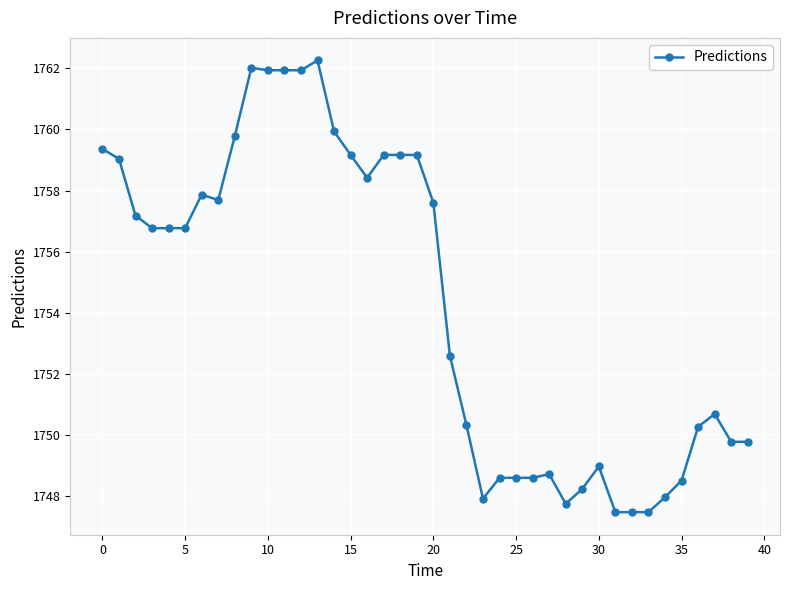

What is the value of the 1st point from the left?

1759.4